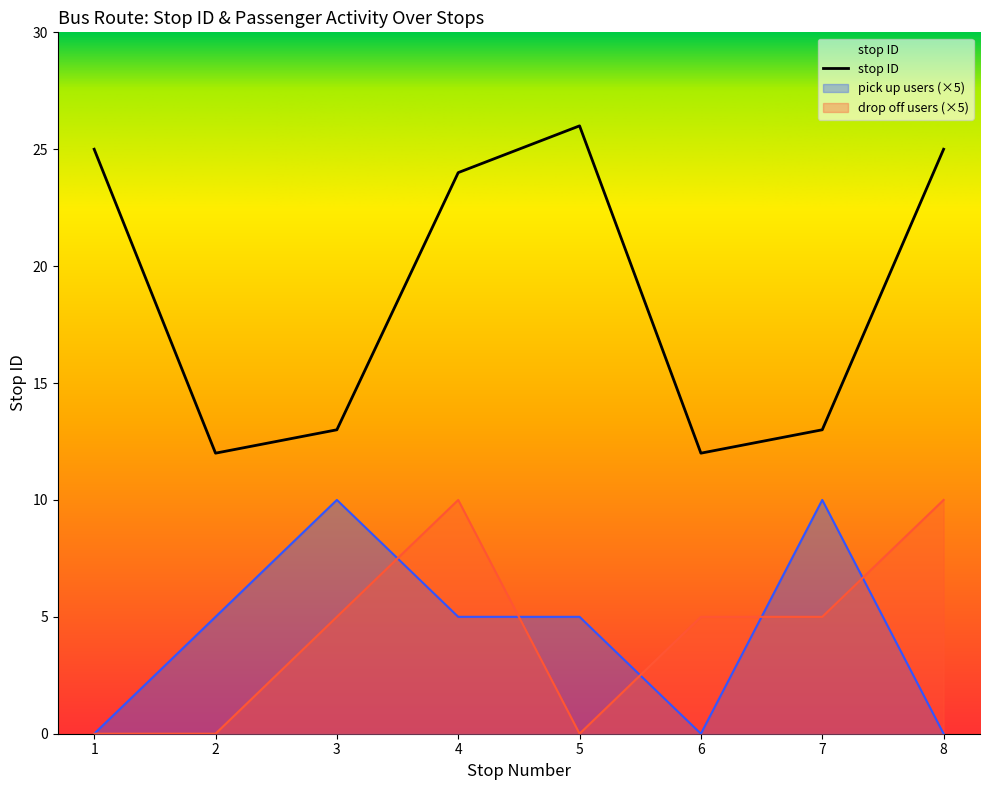

The chart shows a value of 7 at 5. True or false?

False